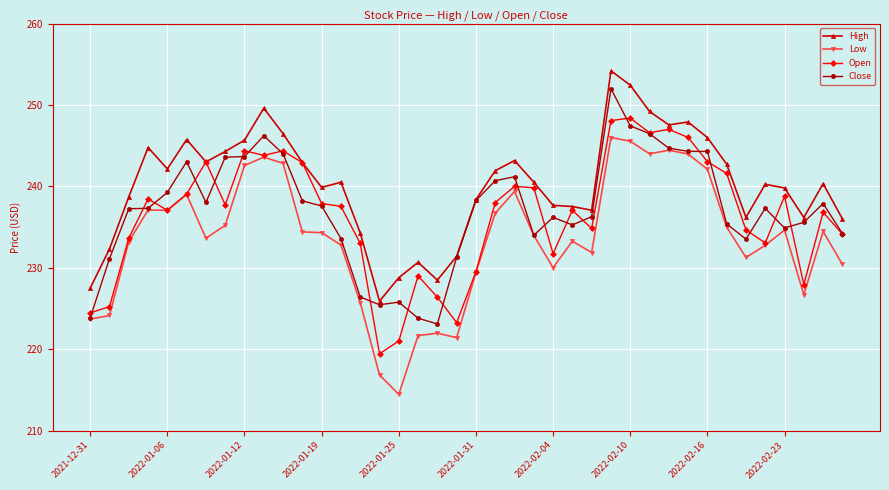

True or false: High and Low cross at least once.

False